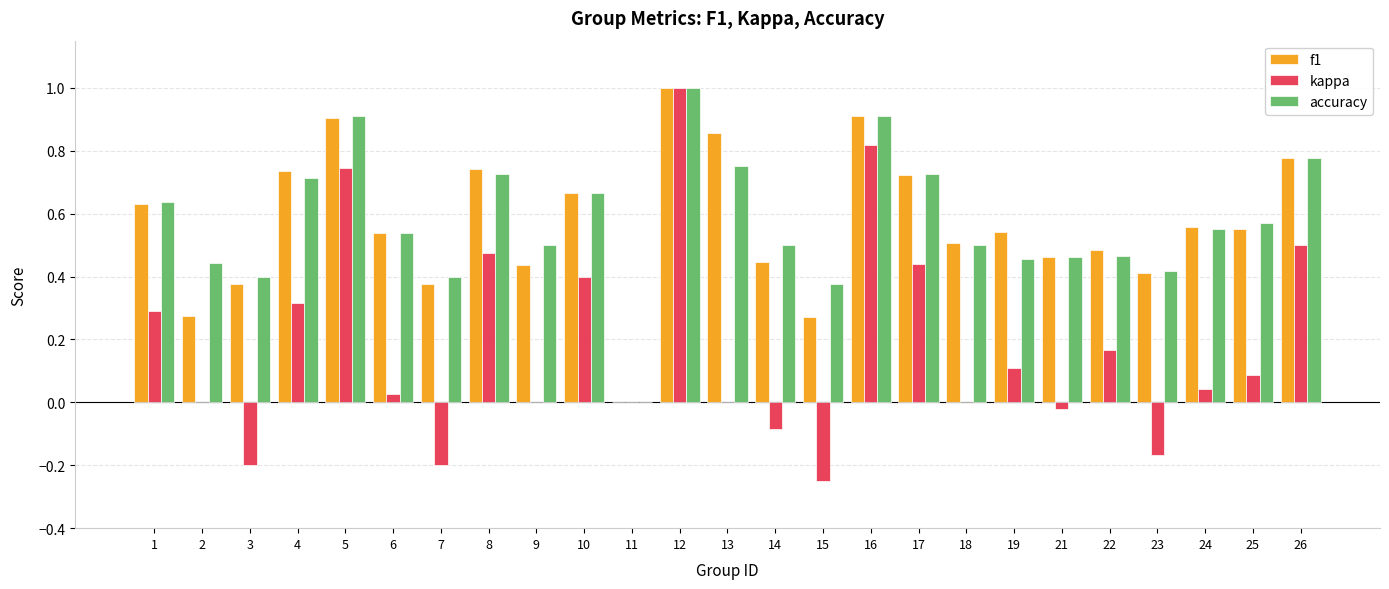

What is the sum of all accuracy values?

14.4